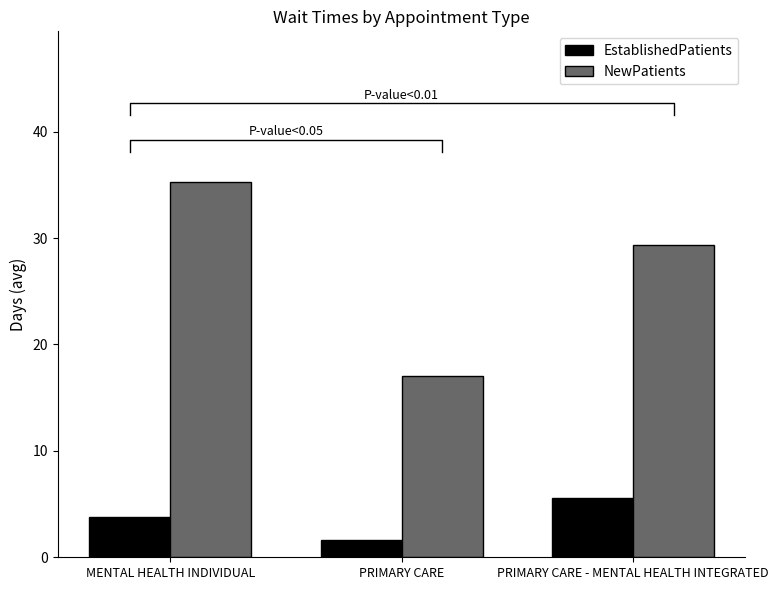

What is the sum of the NewPatients values at PRIMARY CARE - MENTAL HEALTH INTEGRATED and MENTAL HEALTH INDIVIDUAL?

64.6